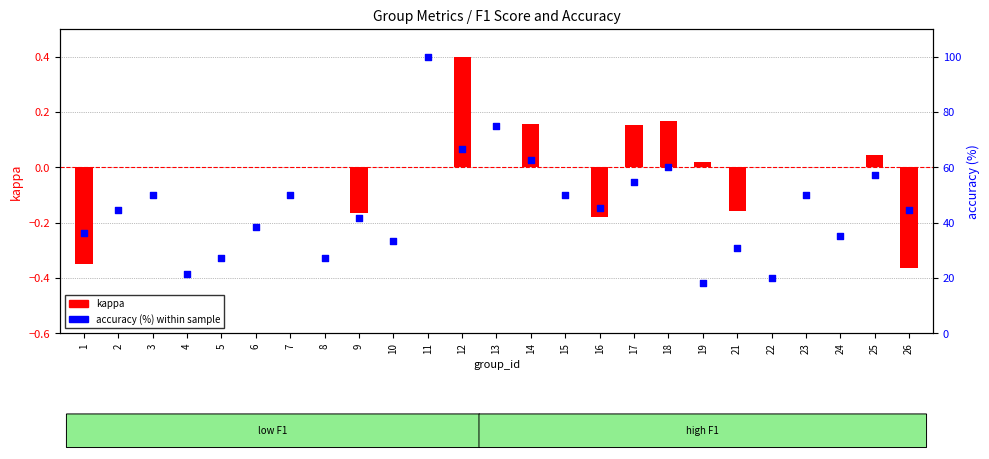

Which series has the largest total across all categories?

accuracy (%)